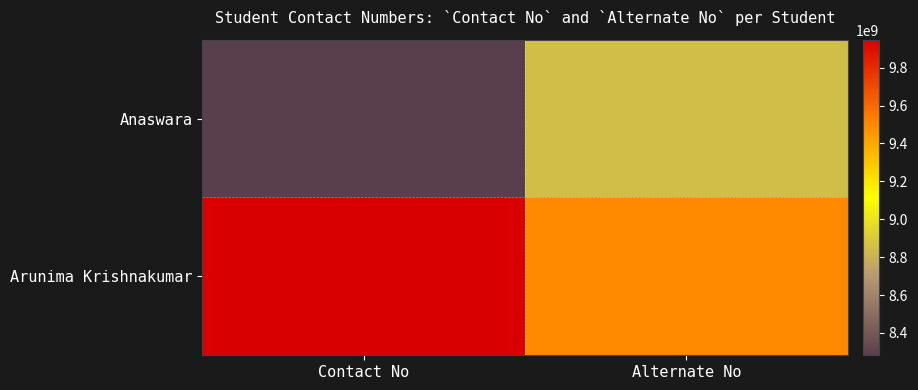

Which series has the largest total across all categories?

Arunima Krishnakumar